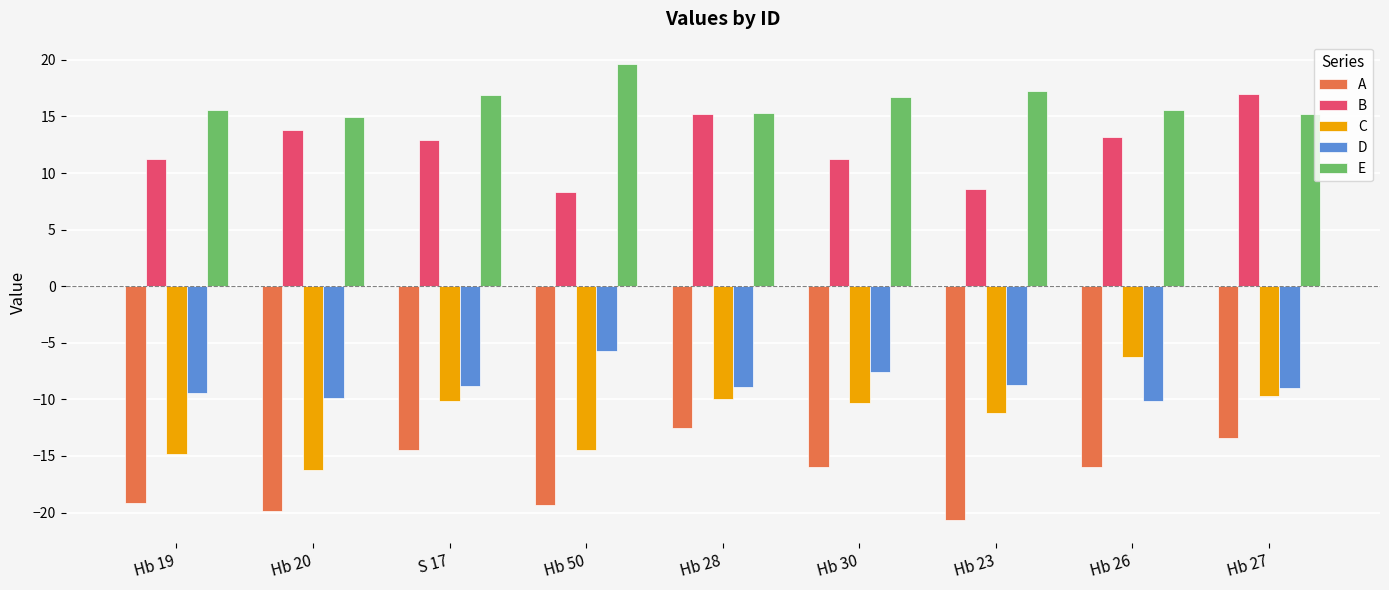

What value does the D series have at Hb 26?

-10.2